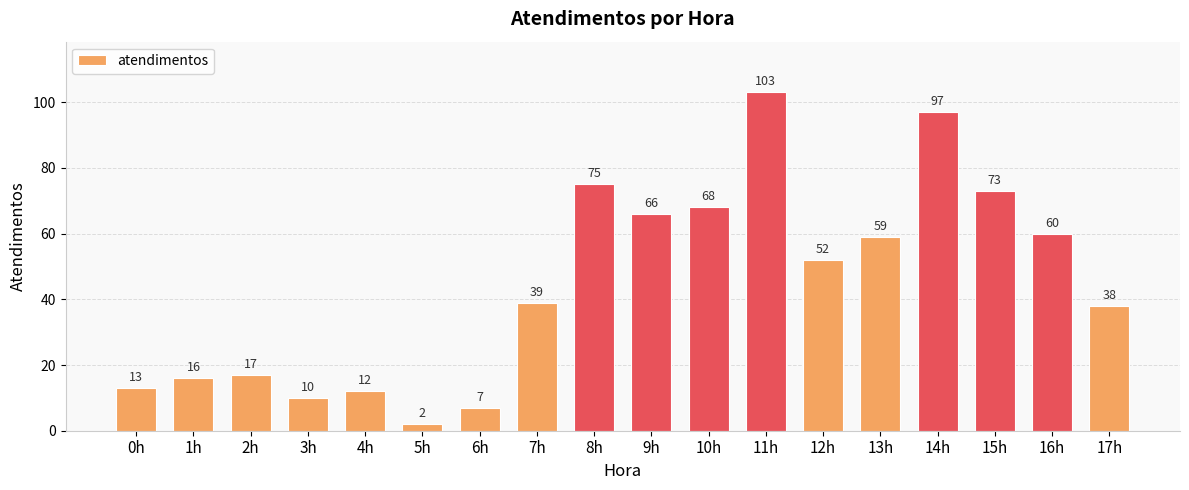

What is the label of the 13th bar from the left?

12h